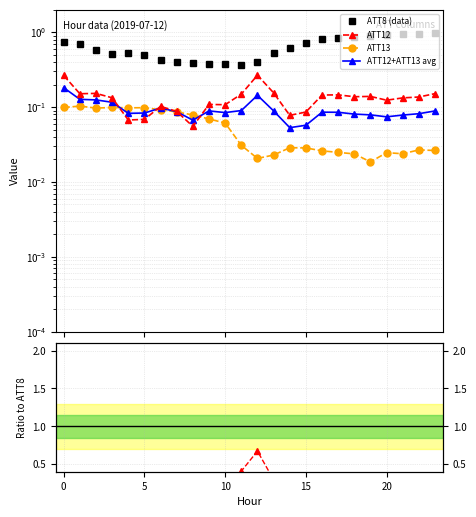

Which series has the widest spread of values?

ATT8